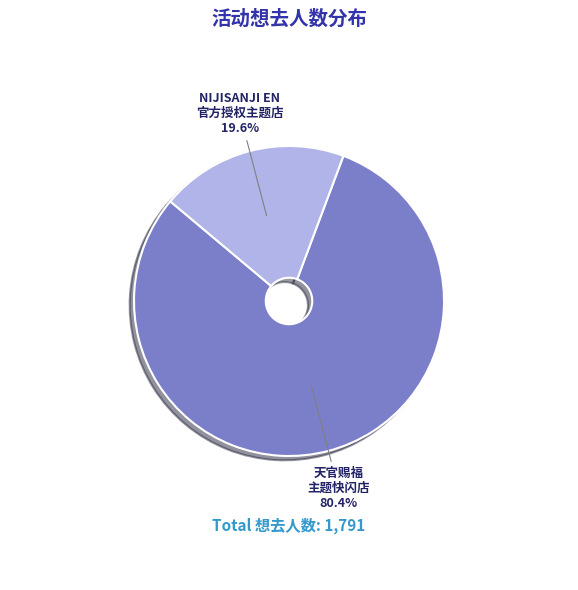

To the nearest percent, what is the difference between the largest and smallest slice percentages?

61%